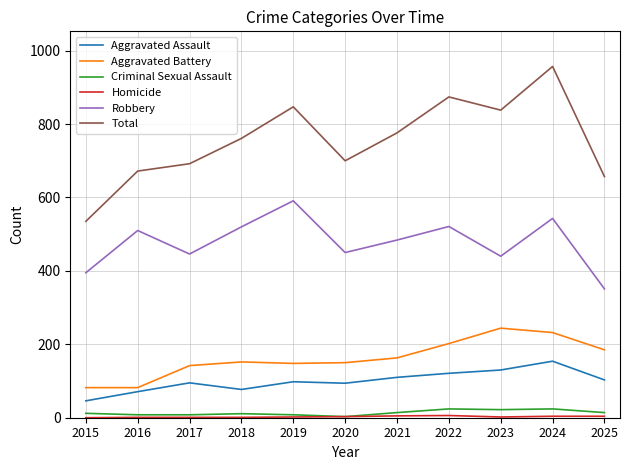

True or false: Criminal Sexual Assault and Robbery cross at least once.

False